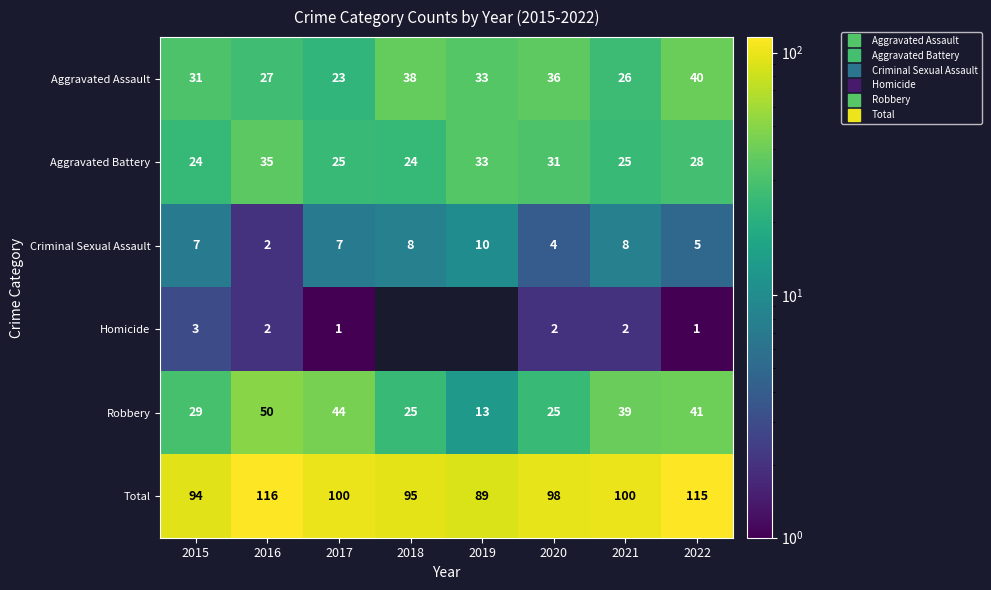

List the labels in order of Homicide value, smallest first.

2022, 2017, 2018, 2019, 2020, 2021, 2016, 2015